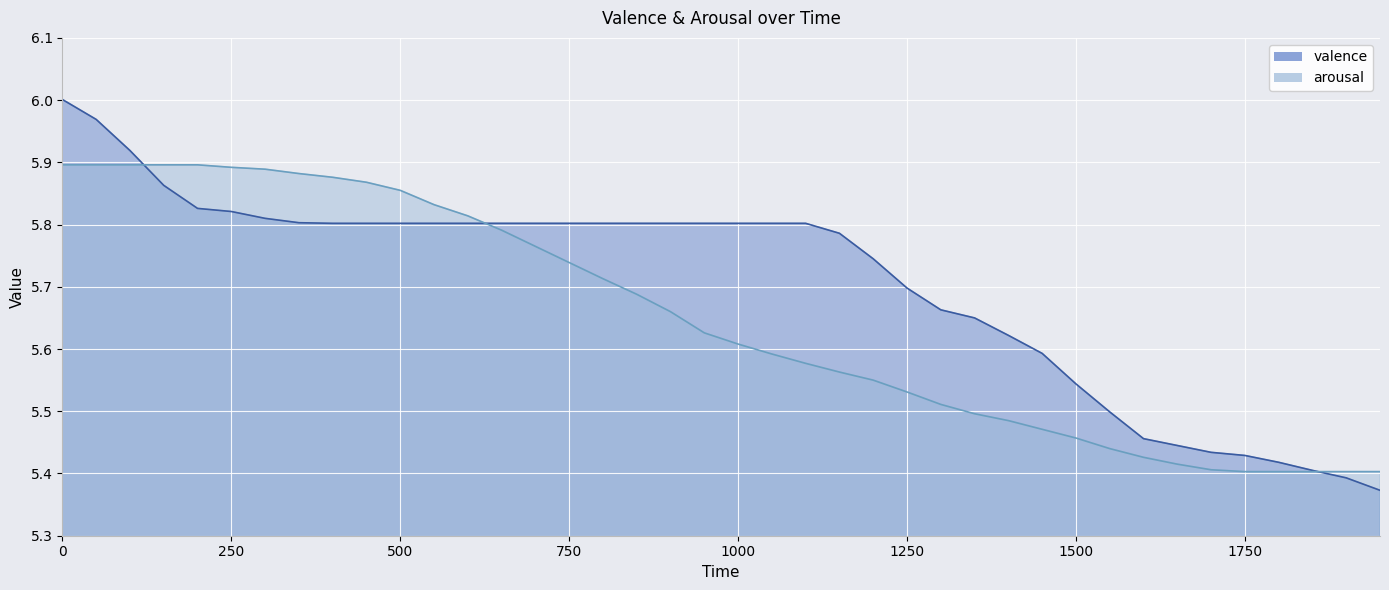

Where do valence and arousal first cross each other?

100 and 150